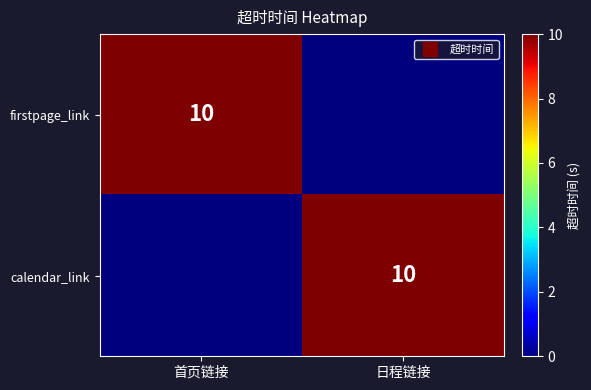

Rank the categories by calendar_link value from highest to lowest.

日程链接, 首页链接